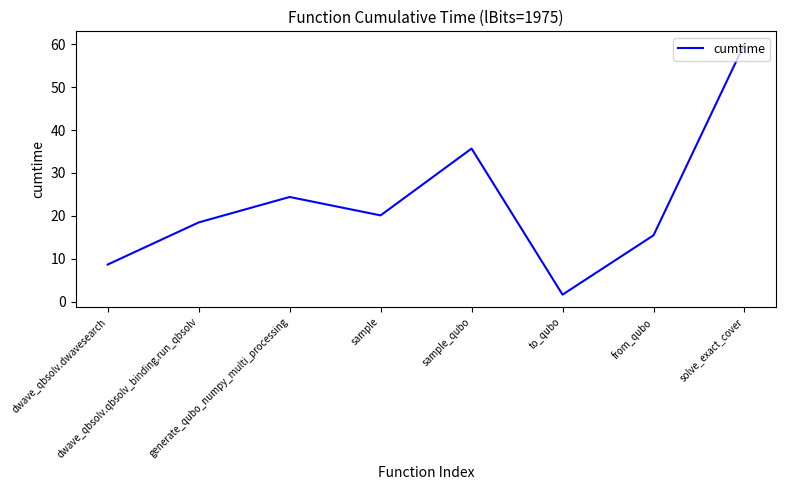

At which category does the chart reach its minimum across all series?

to_qubo